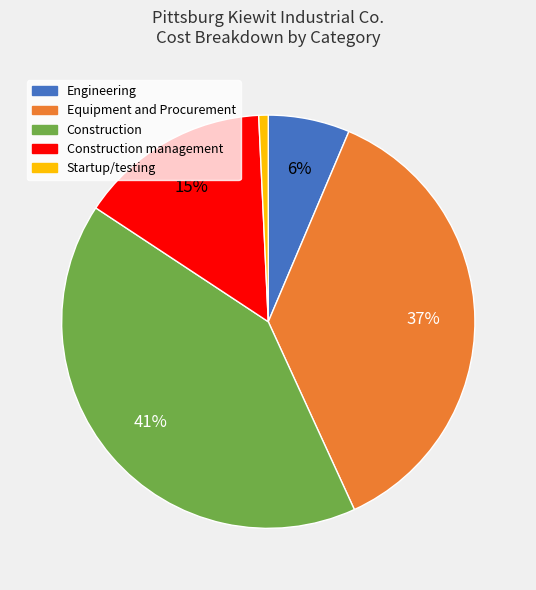

How many slices are in this pie chart?

5